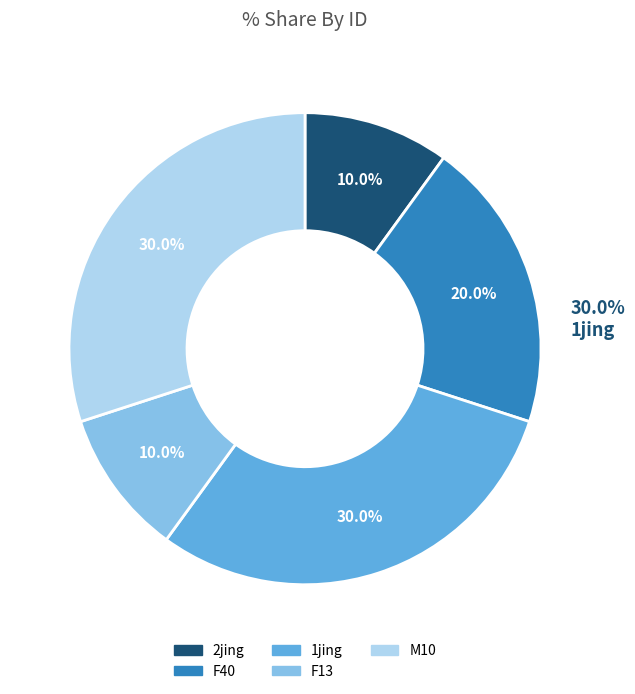

Between 1jing and 2jing, which is larger?

1jing